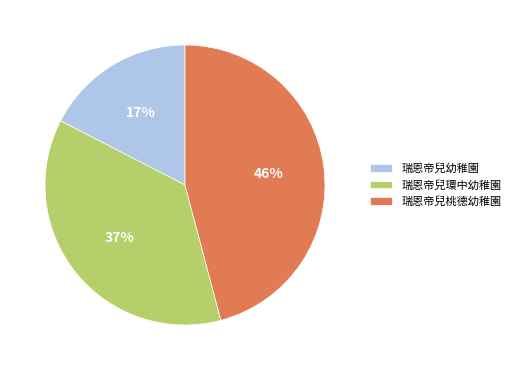

How many segments does this pie chart have?

3